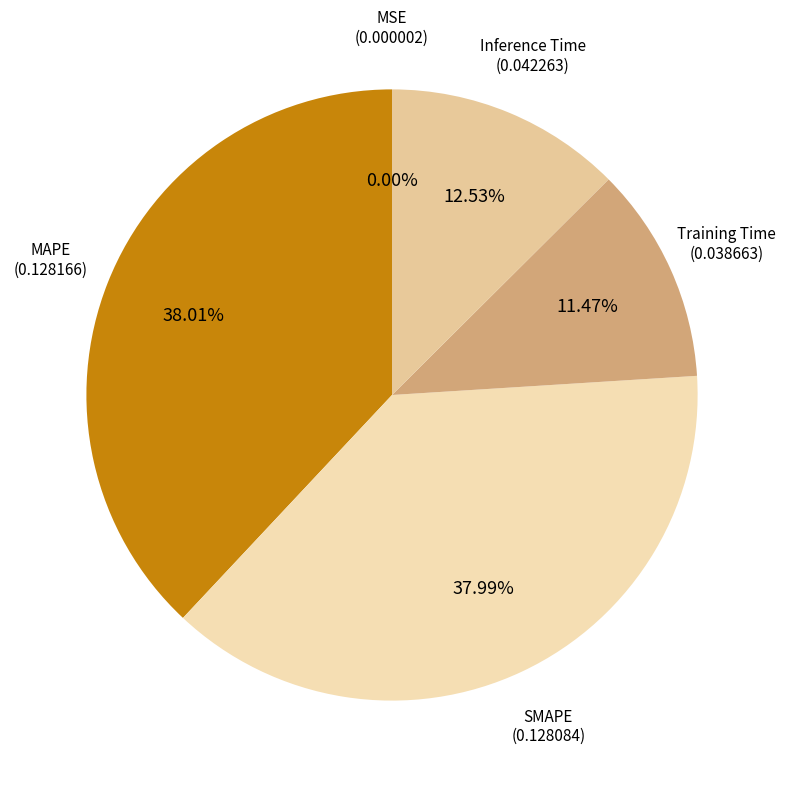

Do Inference Time and Training Time together represent more than half of the pie?

No